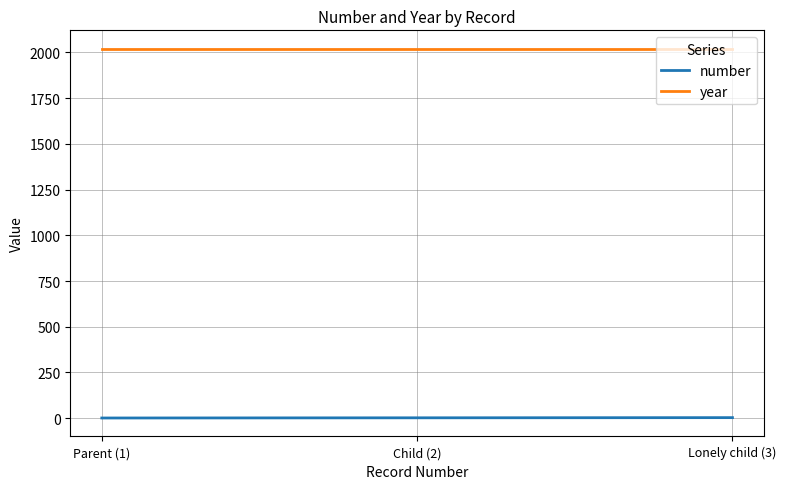

What is the lowest value of the year series?

2020